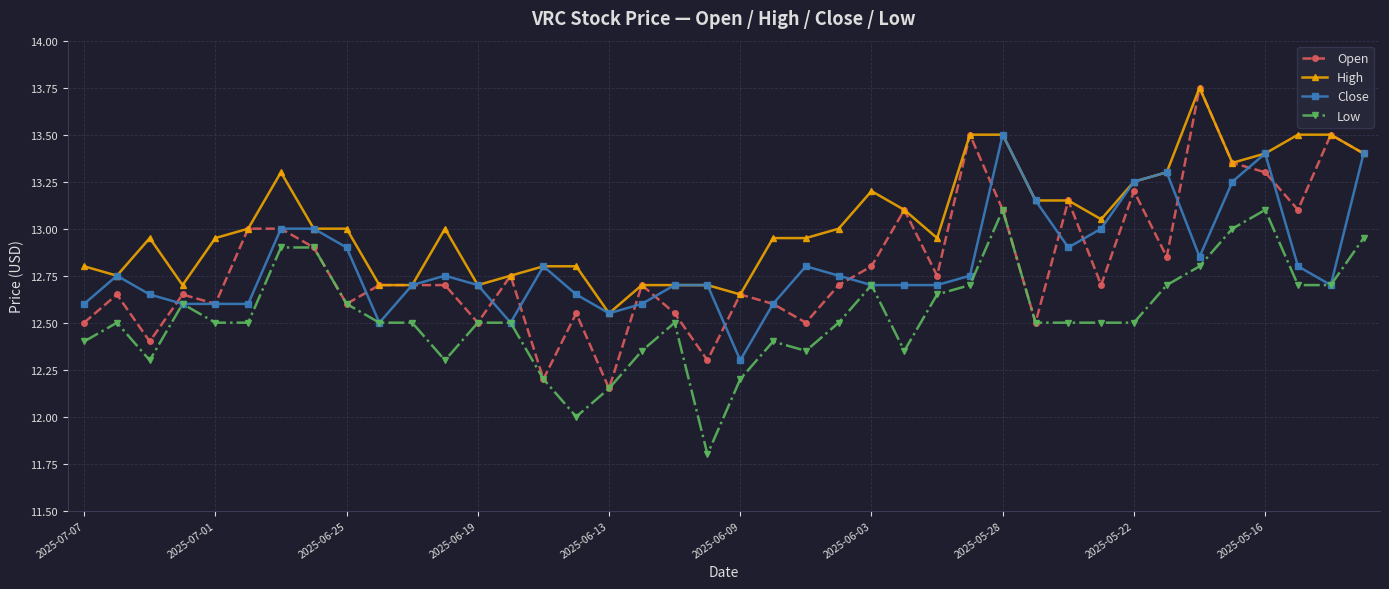

Which series has the widest spread of values?

Open